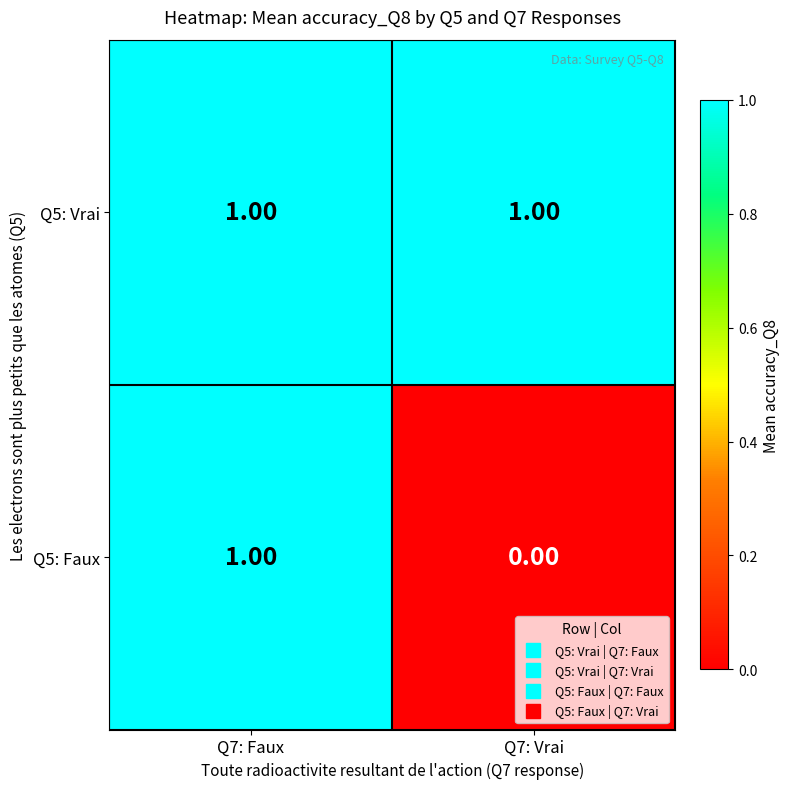

List the series in order of their overall mean, lowest first.

Q5: Faux, Q5: Vrai